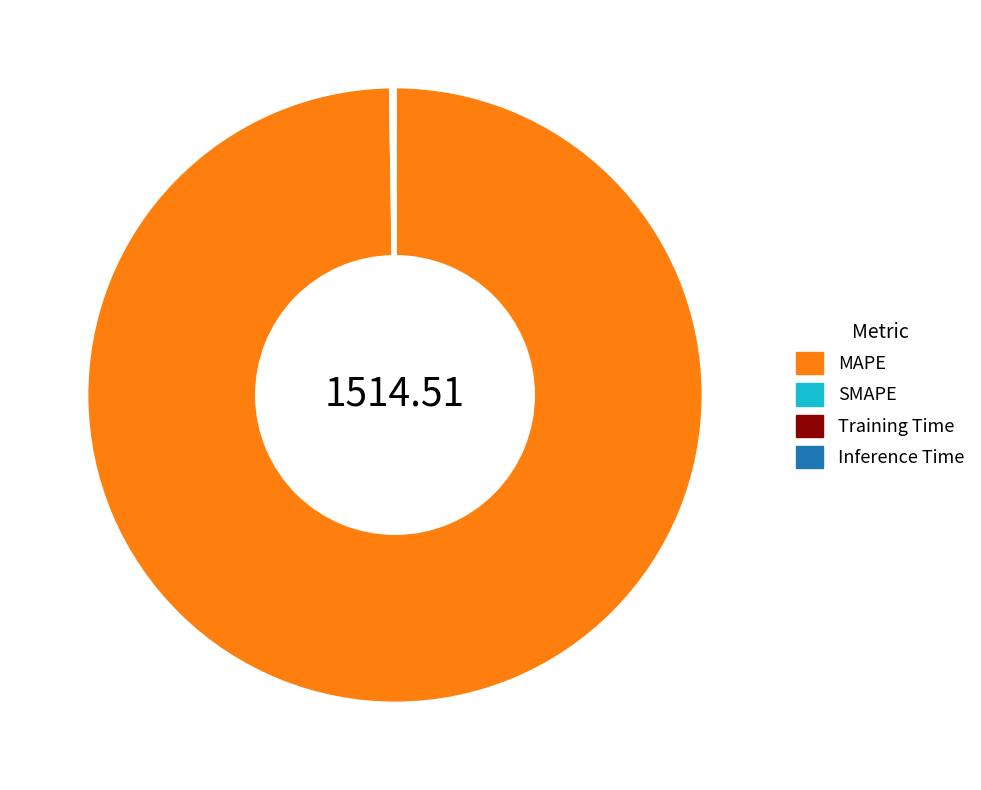

Which category has the biggest portion of the pie?

MAPE